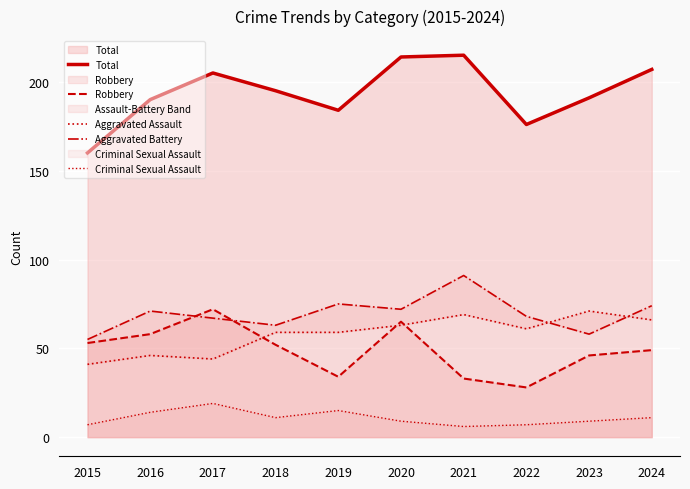

What is the difference between the highest and lowest values at 2021?

209